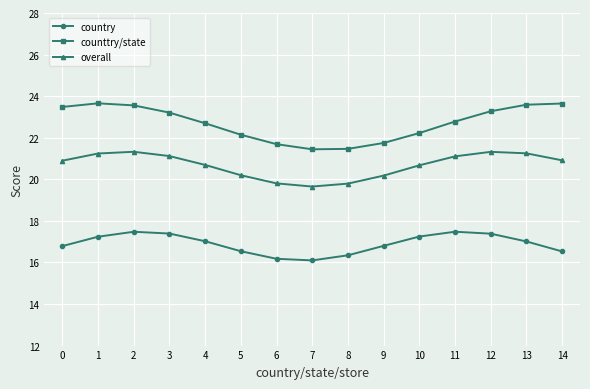

True or false: counttry/state has more than 0 points higher than both neighbors.

True